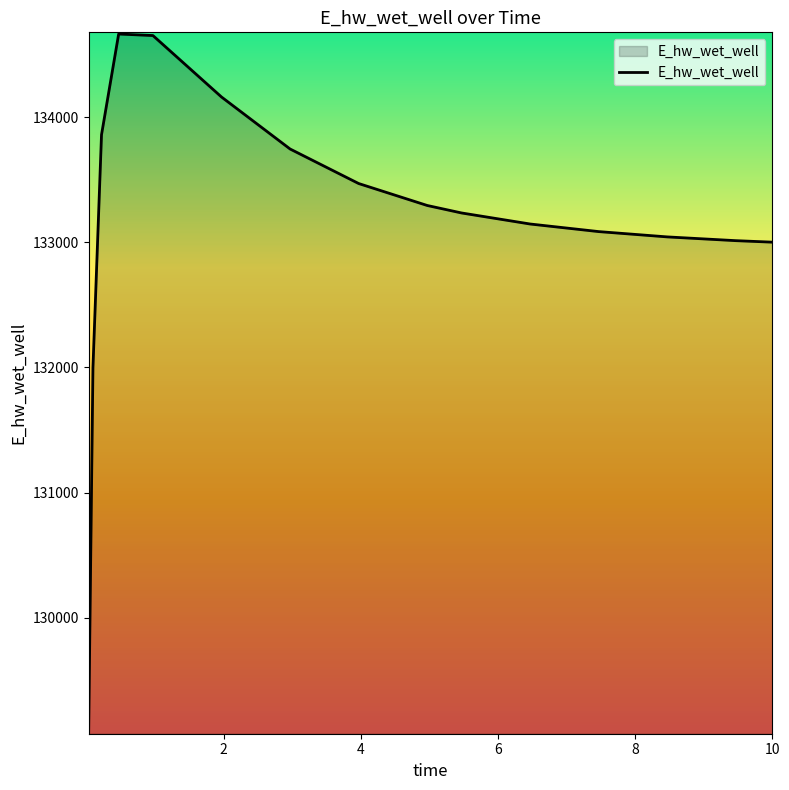

What is the minimum value shown in the chart?

129084.5